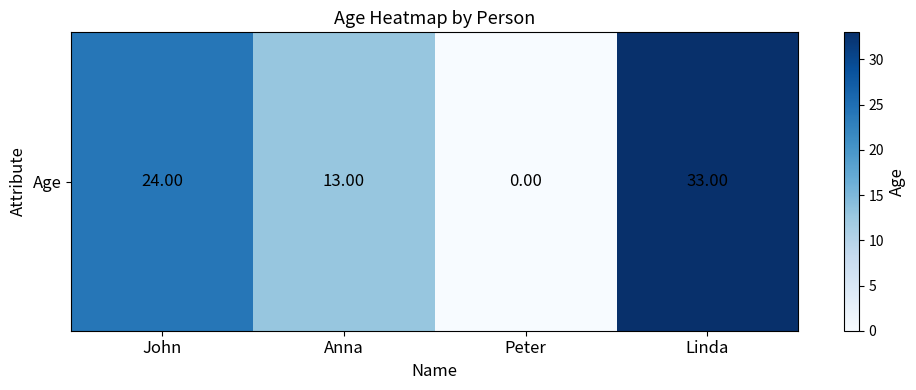

What is the change in value from John to Linda?

+9